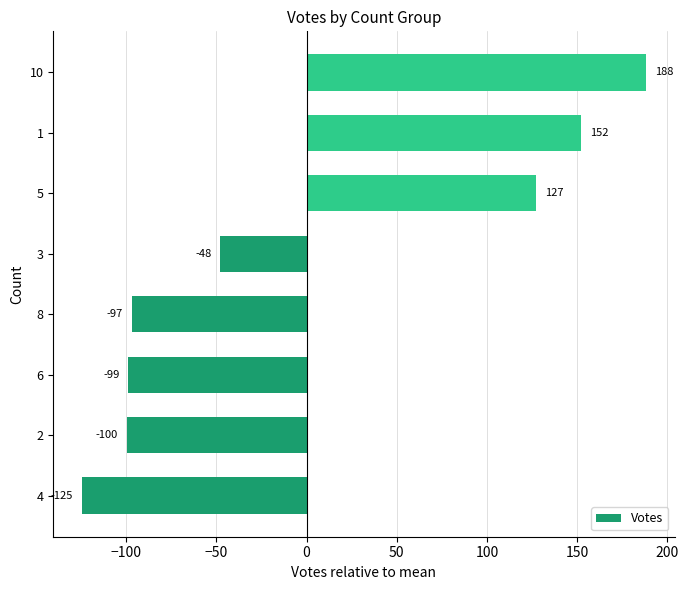

The value at 8 is -52.5. True or false?

False